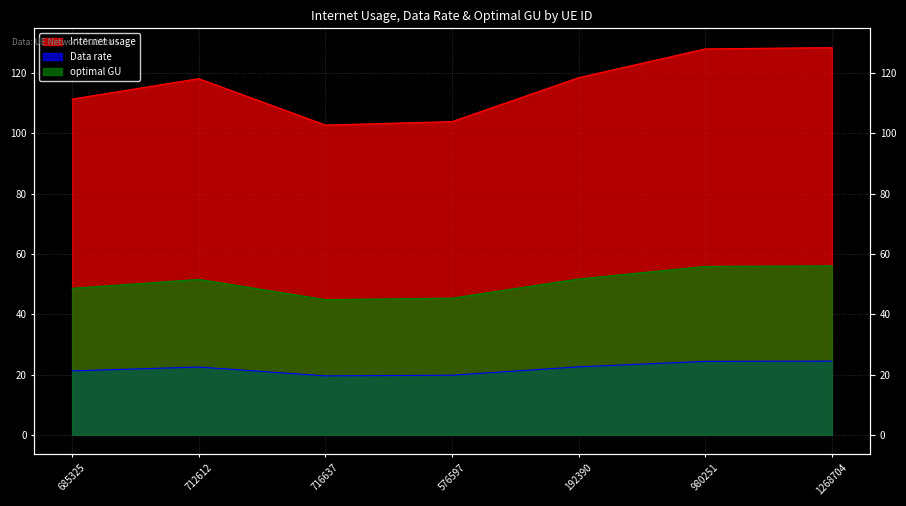

What are all the series names shown in the legend?

Internet usage, Data rate, optimal GU